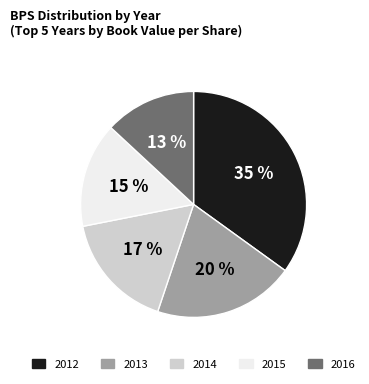

Does any single category account for the majority?

No